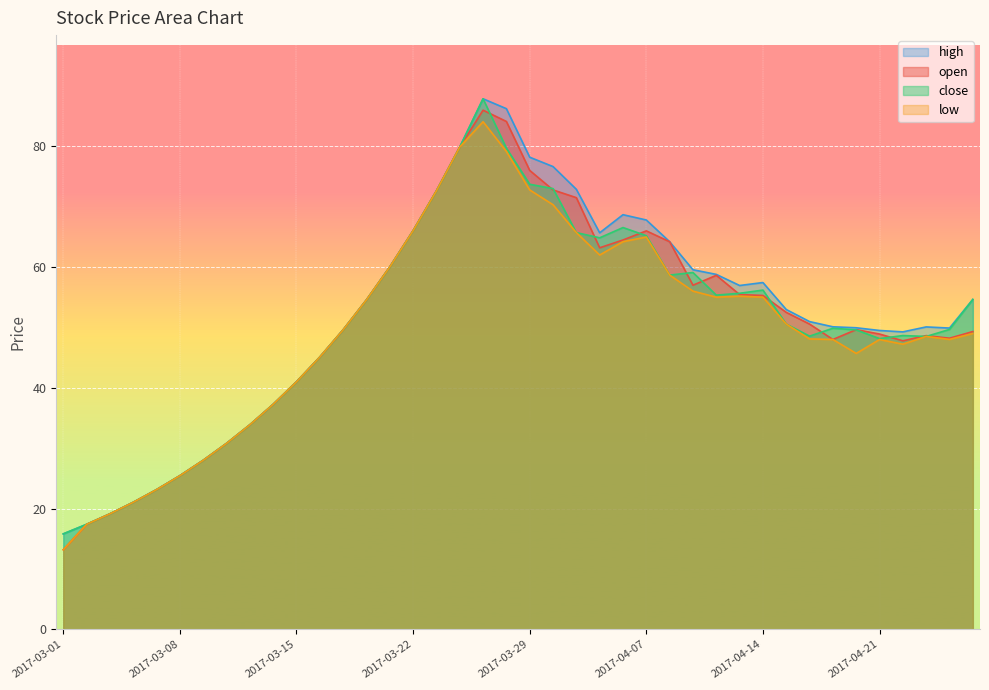

Reading left to right, transcribe all the data shown in this chart.

open: 13.2	17.4	19.1	21.0	23.1	25.4	28.0	30.8	33.9	37.3	41.0	45.1	49.6	54.6	60.0	66.0	72.6	79.9	86.0	84.1	76.0	72.8	71.5	63.2	64.5	66.0	64.2	57.0	58.6	55.5	55.3	52.5	50.6	48.0	49.6	48.9	47.8	48.6	48.2	49.3
close: 15.8	17.4	19.1	21.0	23.1	25.4	28.0	30.8	33.9	37.3	41.0	45.1	49.6	54.6	60.0	66.0	72.6	79.9	87.9	79.7	73.7	73.0	65.7	64.8	66.5	65.2	58.7	59.1	55.4	55.7	56.2	50.6	48.6	49.9	49.6	48.1	48.7	48.5	49.7	54.6
high: 15.8	17.4	19.1	21.0	23.1	25.4	28.0	30.8	33.9	37.3	41.0	45.1	49.6	54.6	60.0	66.0	72.6	79.9	87.9	86.2	78.2	76.7	72.9	65.7	68.7	67.8	64.2	59.6	58.8	57.0	57.4	53.0	51.0	50.1	50.0	49.5	49.3	50.1	49.9	54.6
low: 13.2	17.4	19.1	21.0	23.1	25.4	28.0	30.8	33.9	37.3	41.0	45.1	49.6	54.6	60.0	66.0	72.6	79.9	84.1	79.2	72.8	70.3	65.7	62.0	64.2	65.0	58.7	56.0	55.0	55.2	55.0	50.6	48.1	48.0	45.7	48.0	47.2	48.5	48.0	49.0